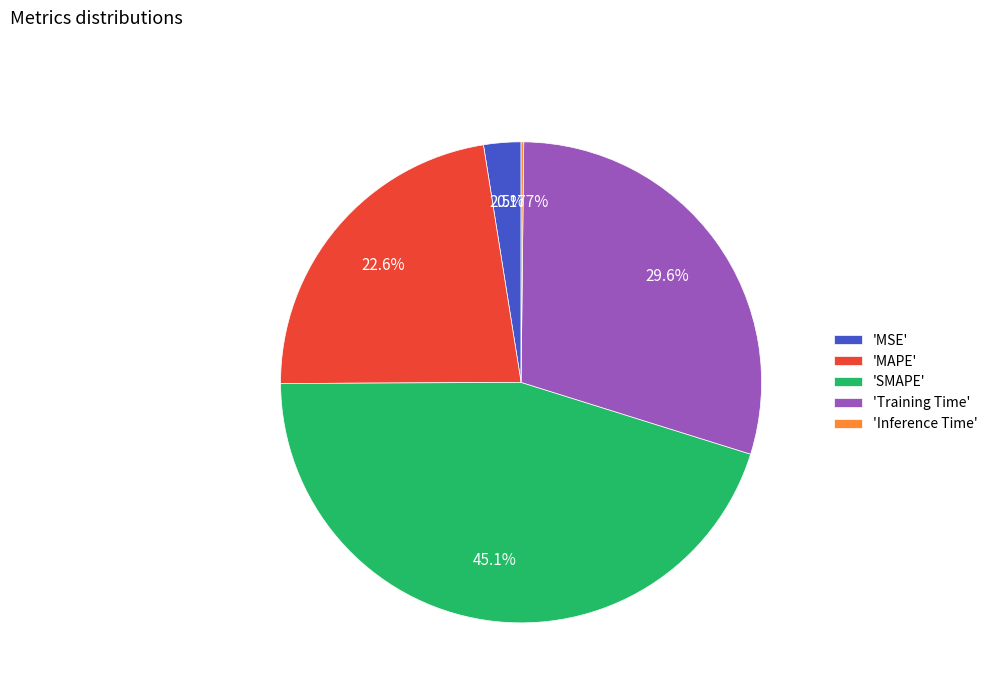

What is the largest slice in the pie chart?

'SMAPE'